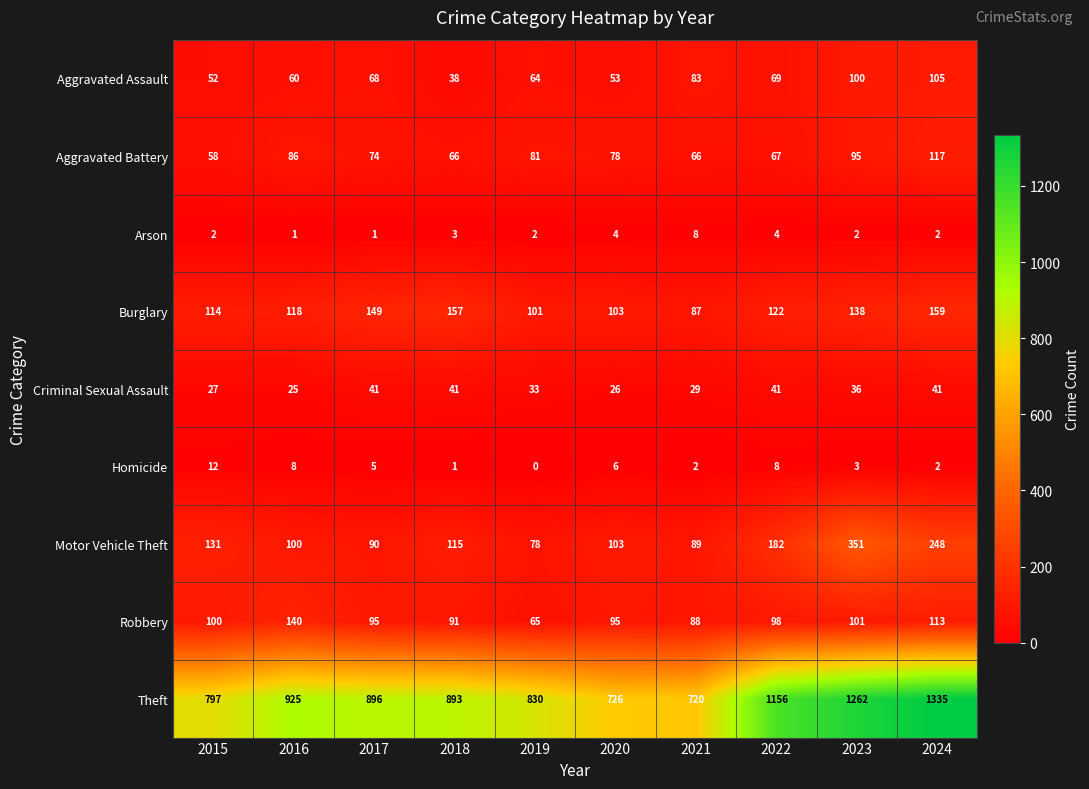

The Theft series shows 353 at 2020. True or false?

False